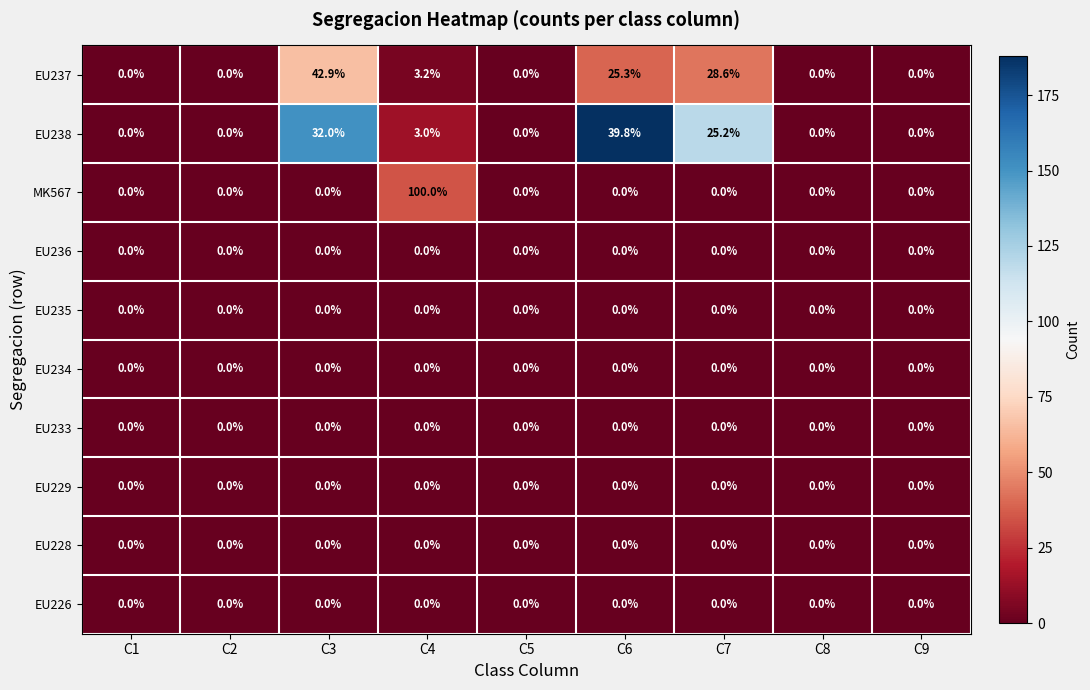

Is it true that MK567 equals 0.0 at C1?

True